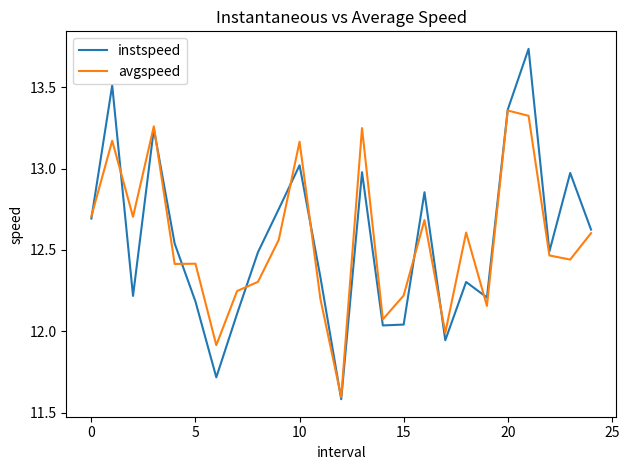

List the series in order of their peak value, lowest first.

avgspeed, instspeed